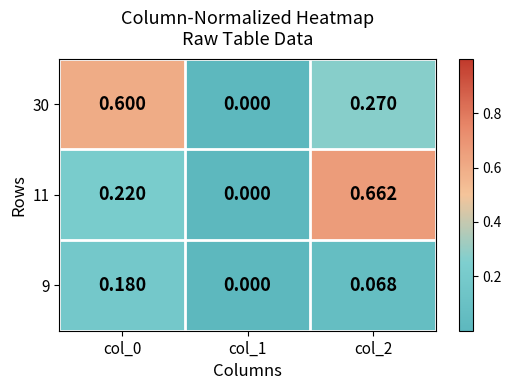

How many positive values does the 30 series have?

2